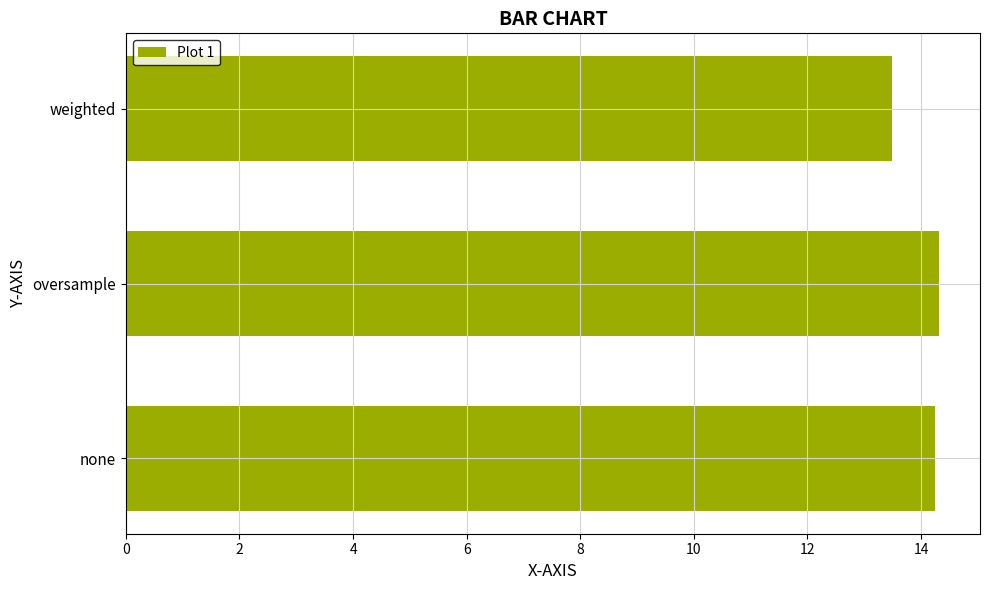

The value at weighted is 13.5. True or false?

True